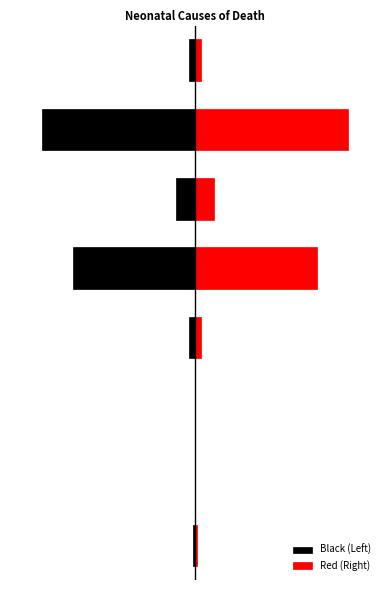

Which series changed the most between 0 and 2?

Black (Left)